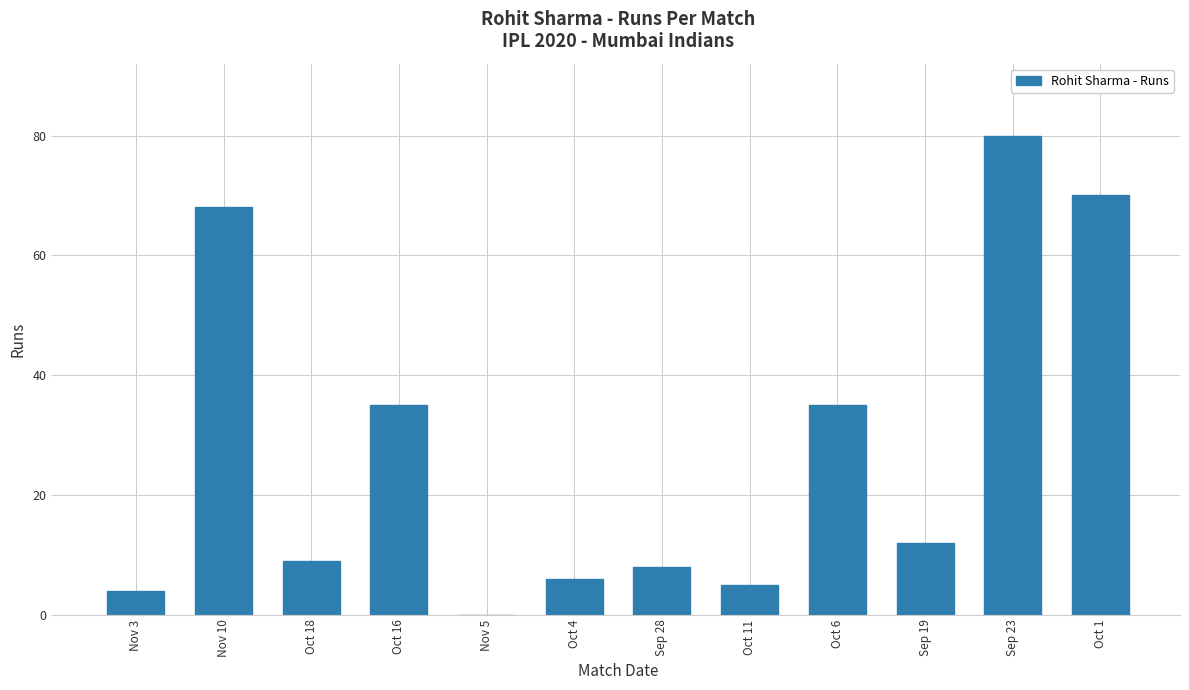

What value does the data have at Sep 28, to the nearest 10?

10